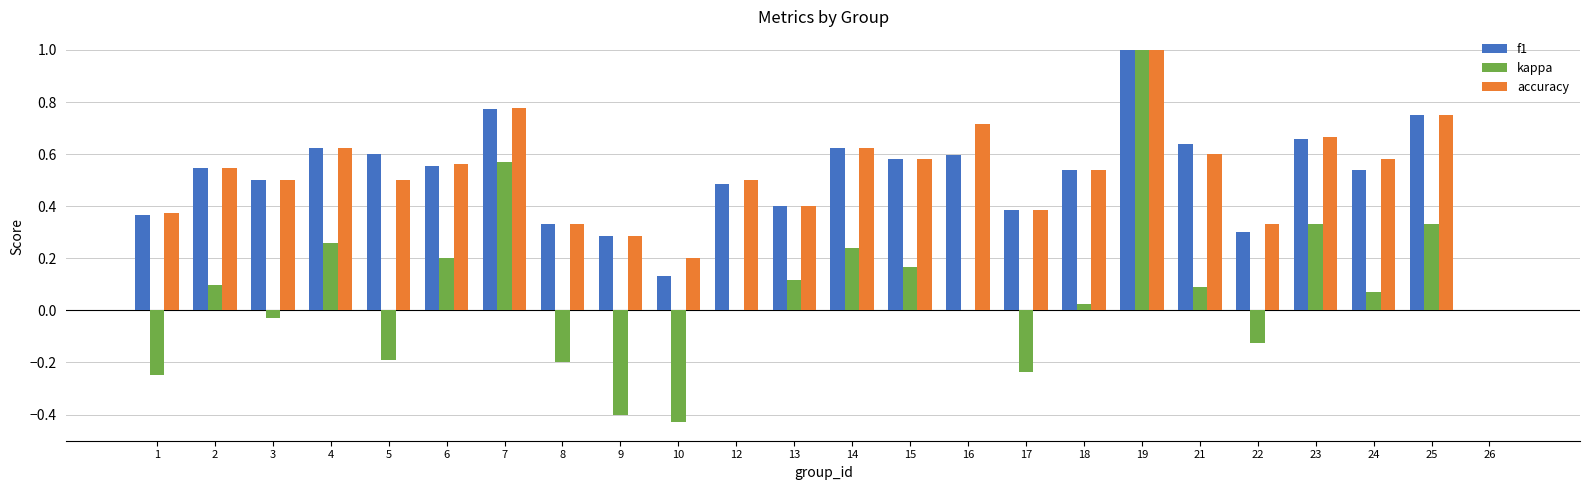

Is the value of kappa at 24 greater than the value of f1 at 25?

No